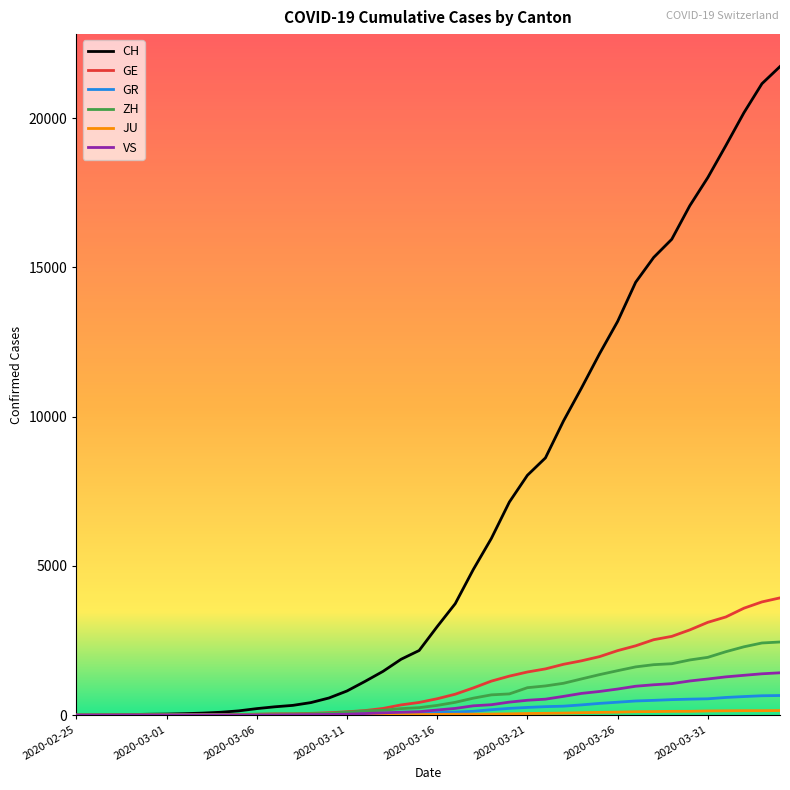

What is the sum of all VS values?

16819